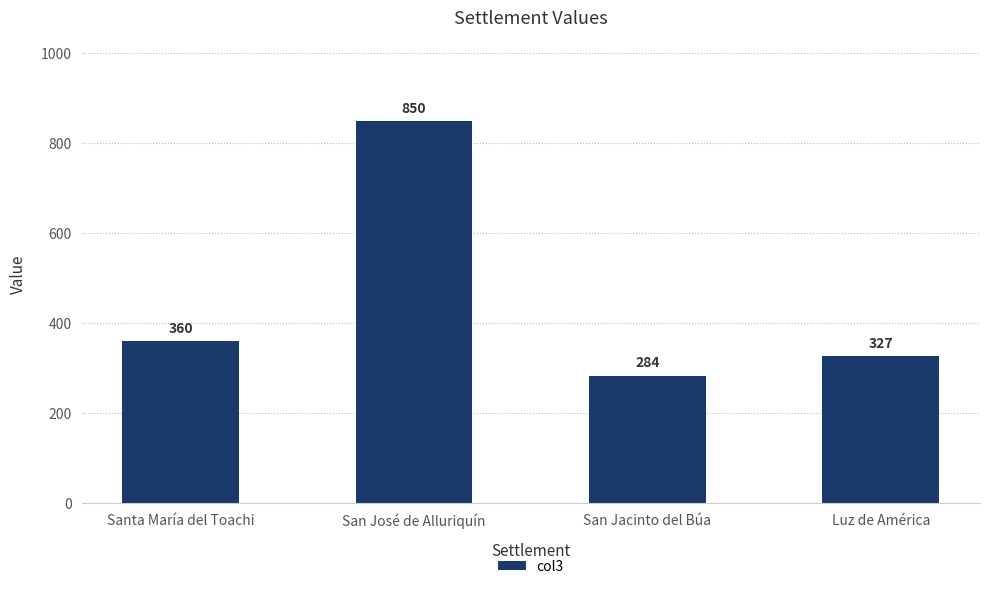

Reading left to right, extract all data points from this chart.

Santa María del Toachi=360	San José de Alluriquín=850	San Jacinto del Búa=284	Luz de América=327